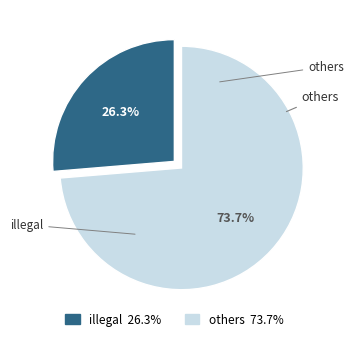

To the nearest percent, what is the difference between the largest and smallest slice percentages?

47%